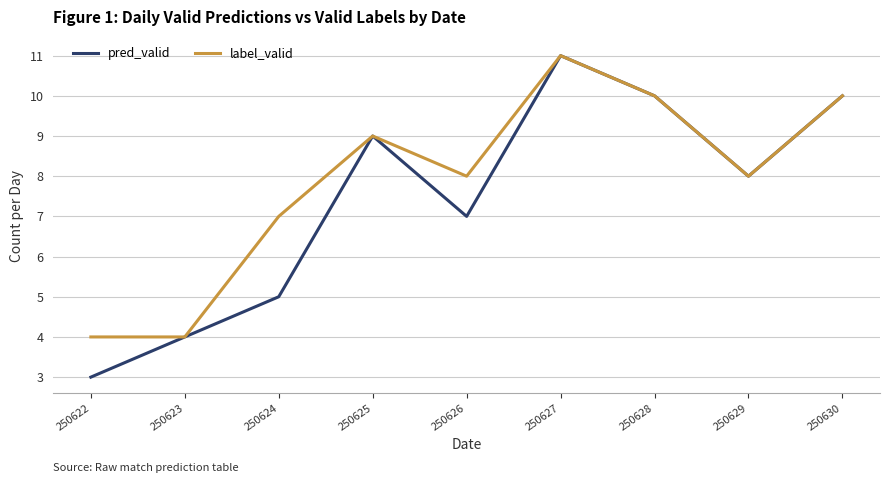

Where is label_valid nearest to the value 7?

250624